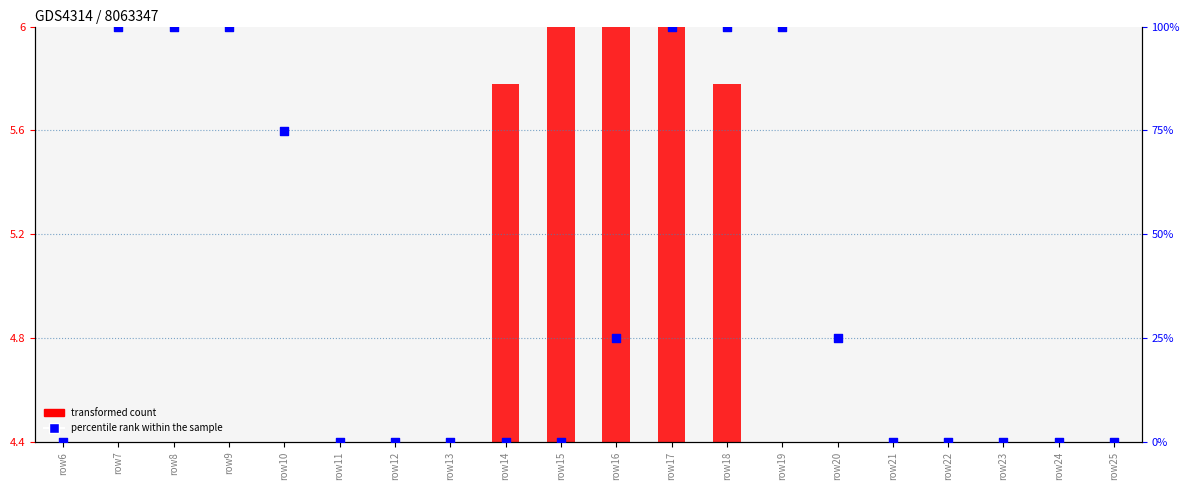

Which series contains the highest Y value?

col_10 (percentile rank)